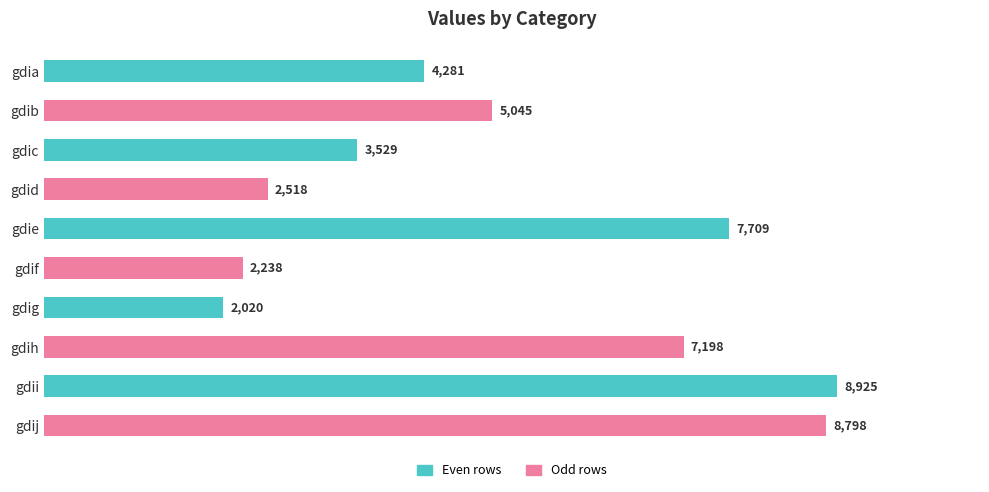

The value at gdii is 8925. True or false?

True